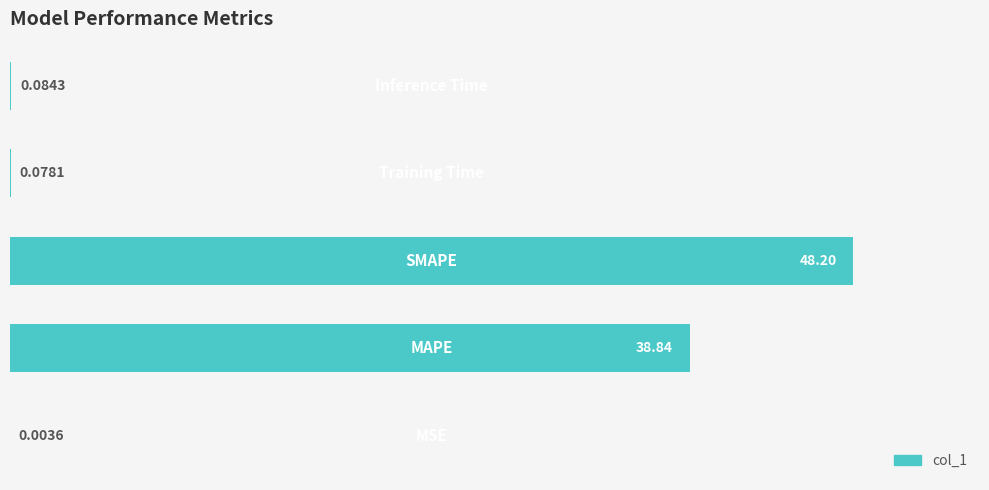

What is the sum of all values?

87.2